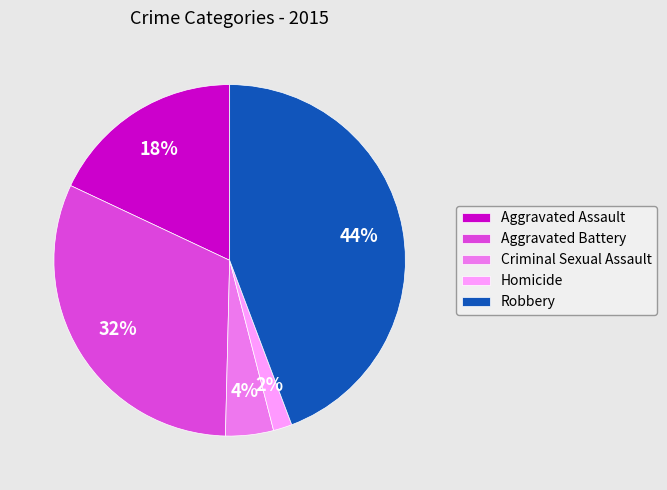

Between Aggravated Battery and Robbery, which is larger?

Robbery